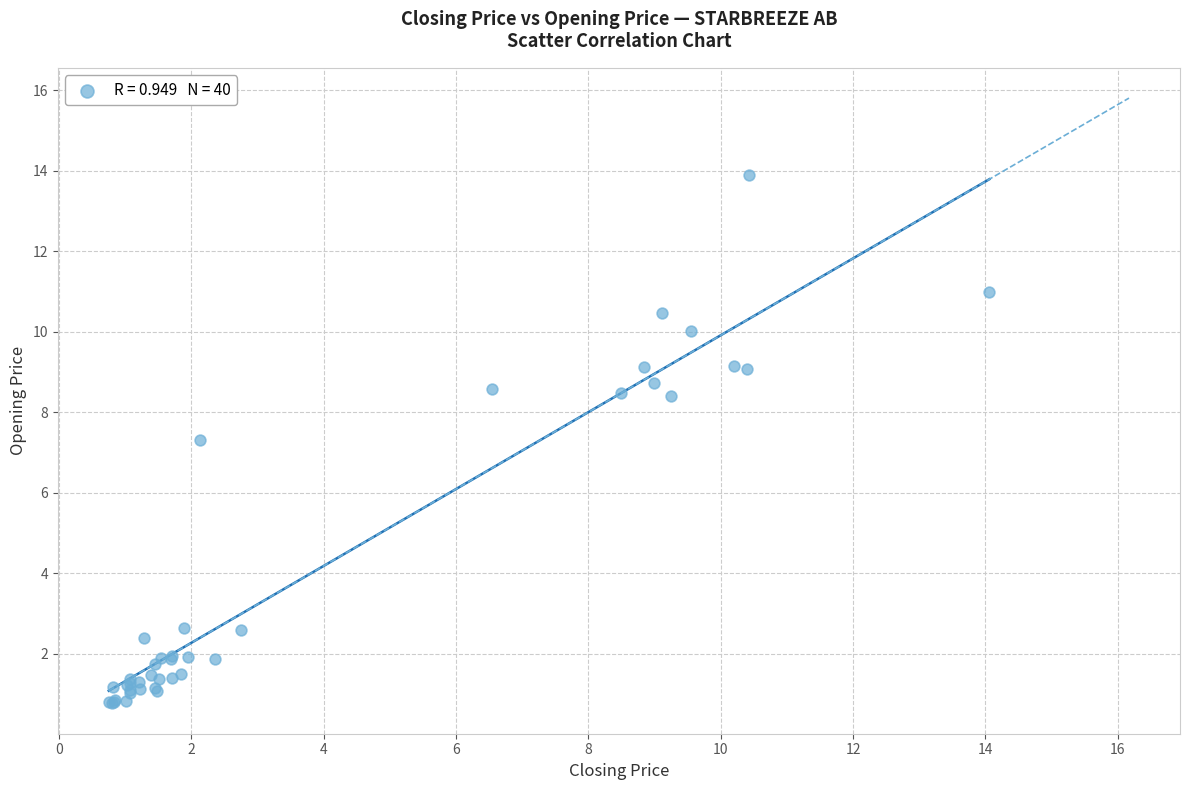

What Y value in the scatter plot is closest to 7?

7.3